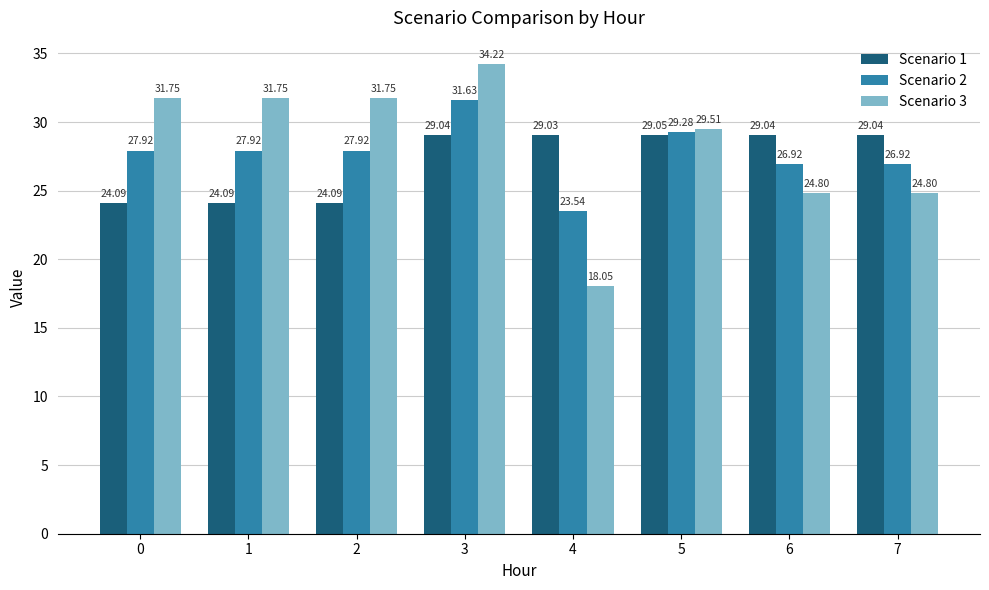

What is the difference between the highest and lowest values at 0?

7.7